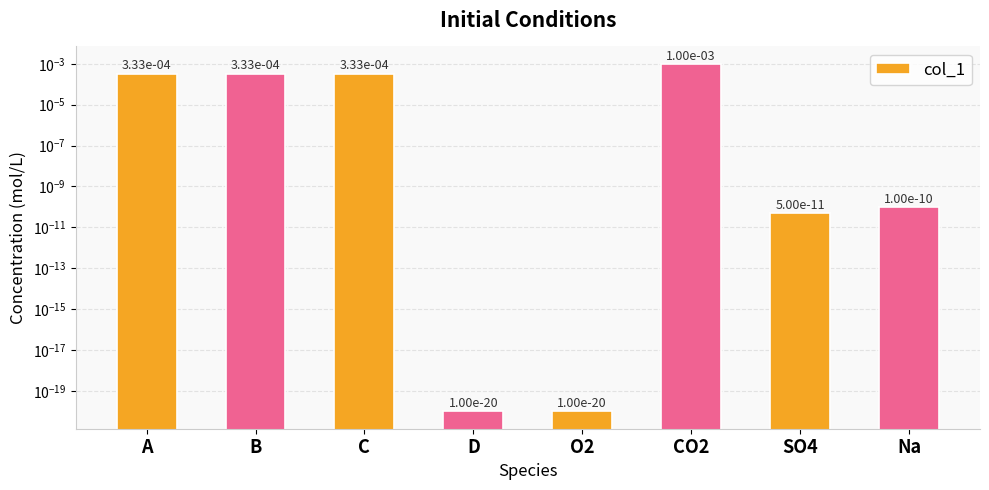

The value at C is 0.0. True or false?

False